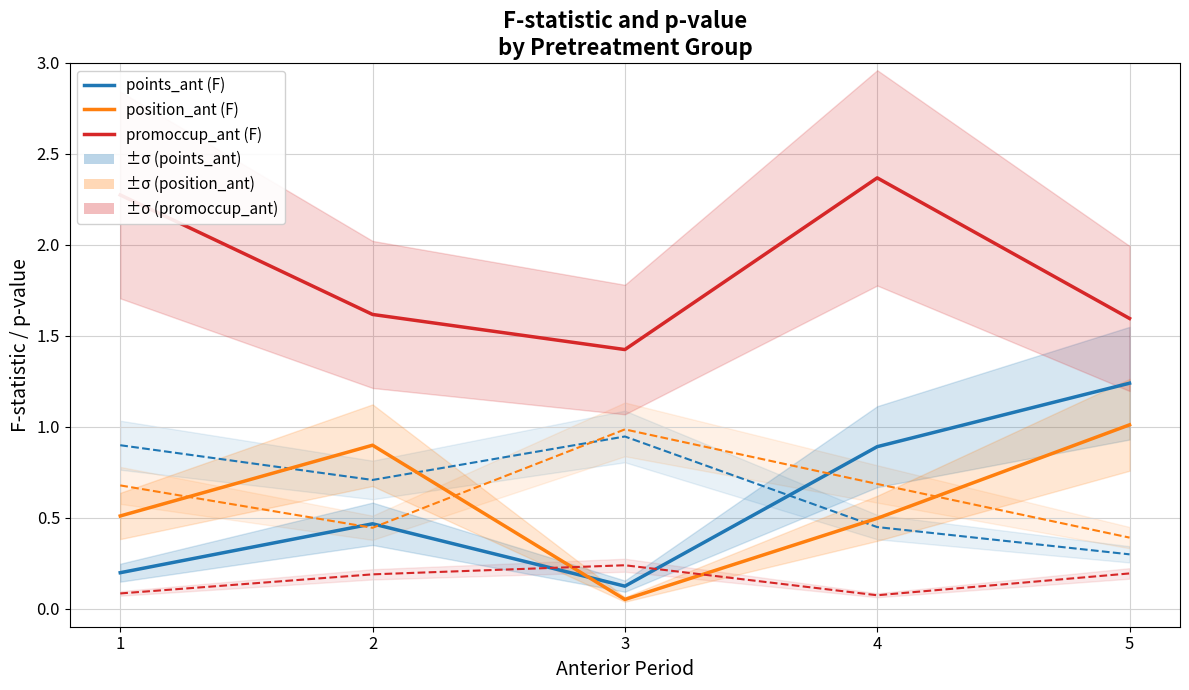

Is this an area chart (filled region under the line)?

No